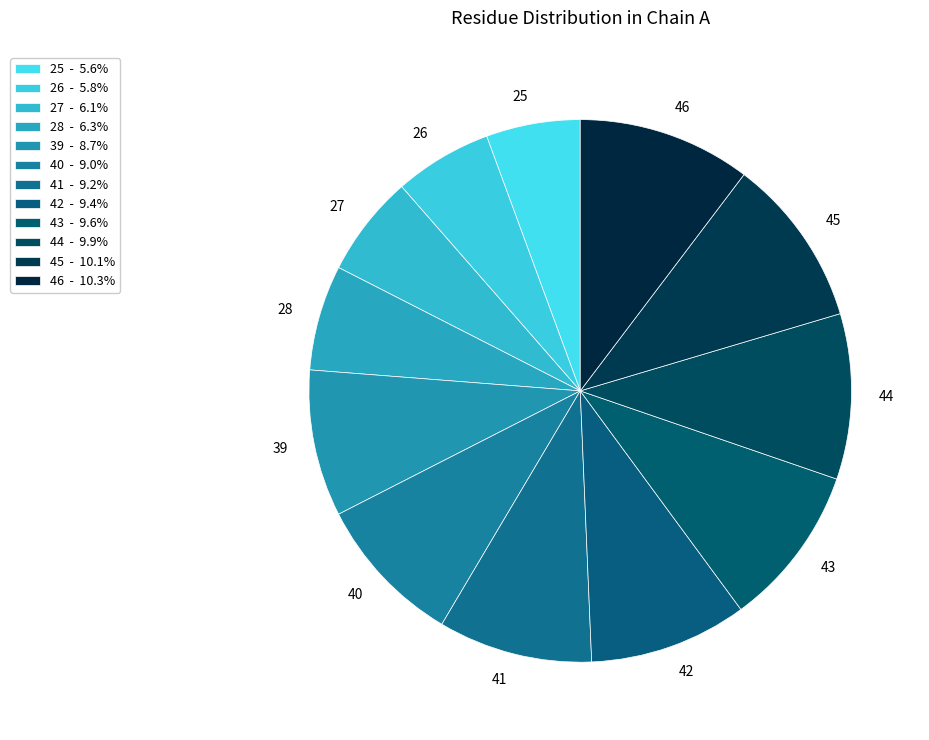

What is the ratio of the value at 41 to the value at 42?

1.0